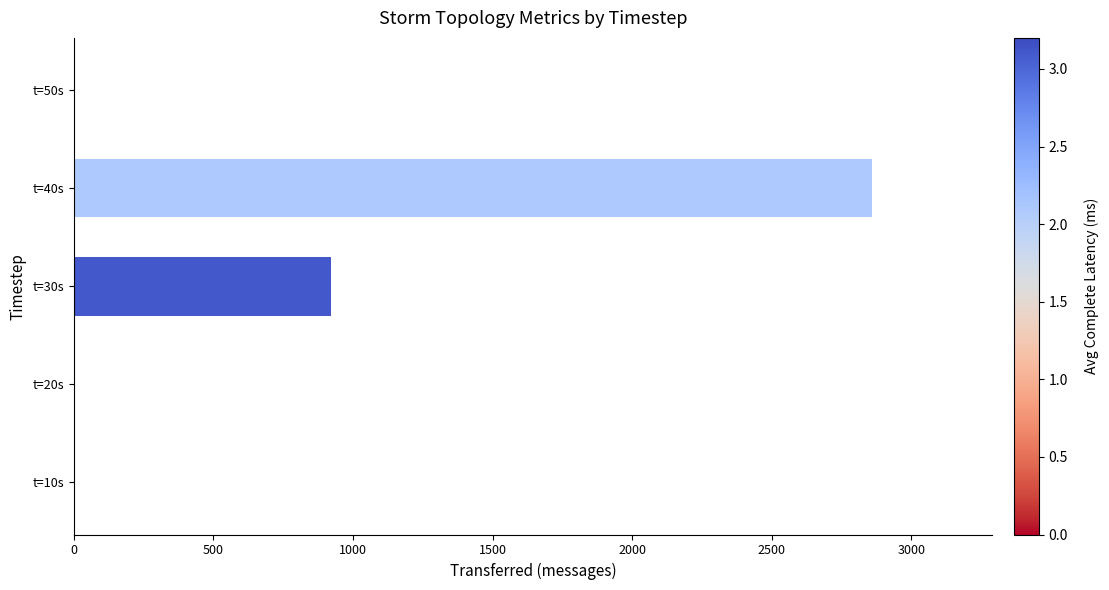

How many values are between 0 and 920?

4